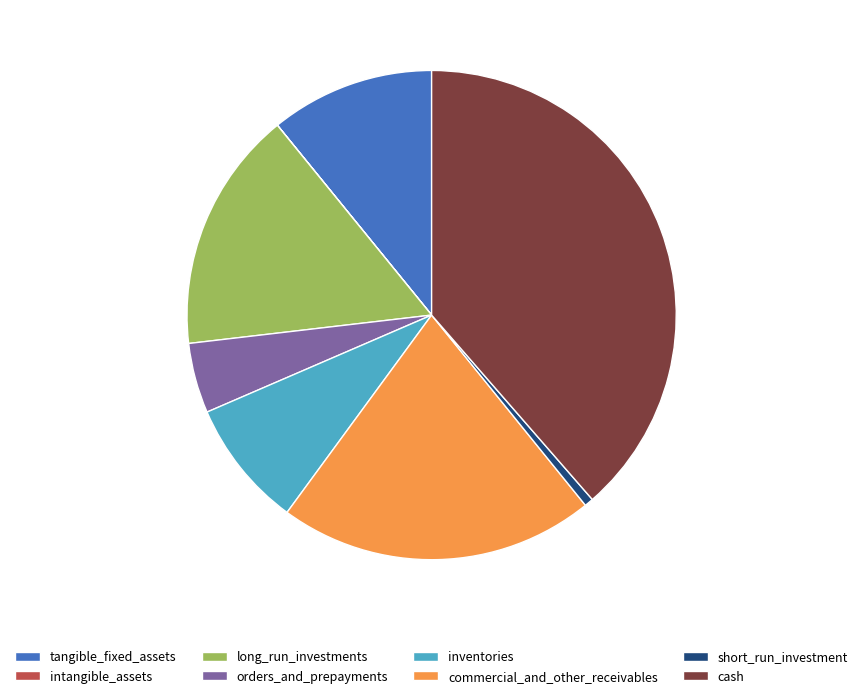

Which category has the biggest portion of the pie?

cash